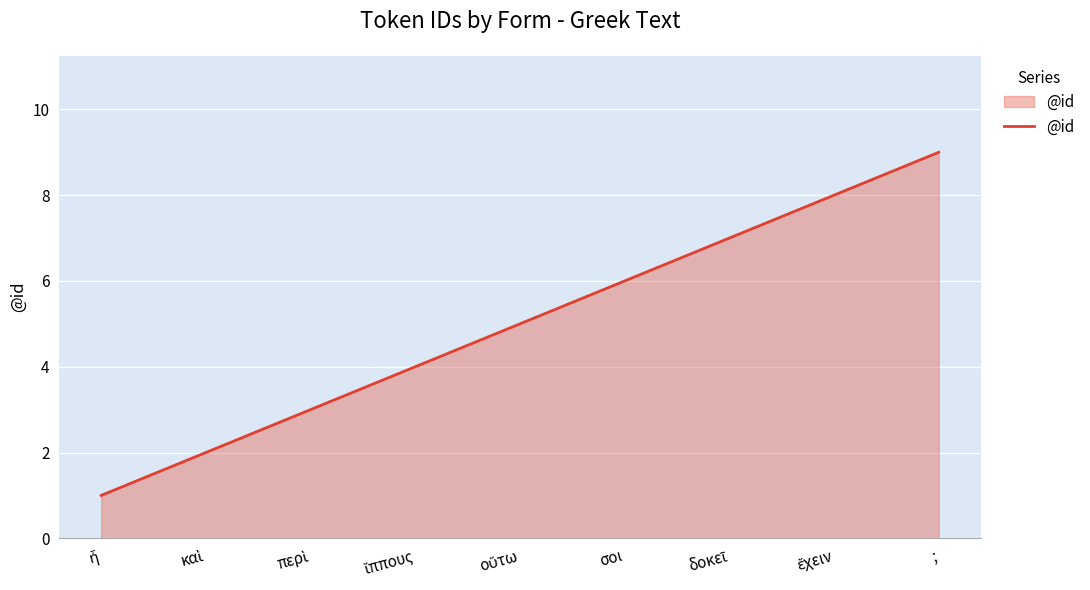

What is the greatest value displayed?

9